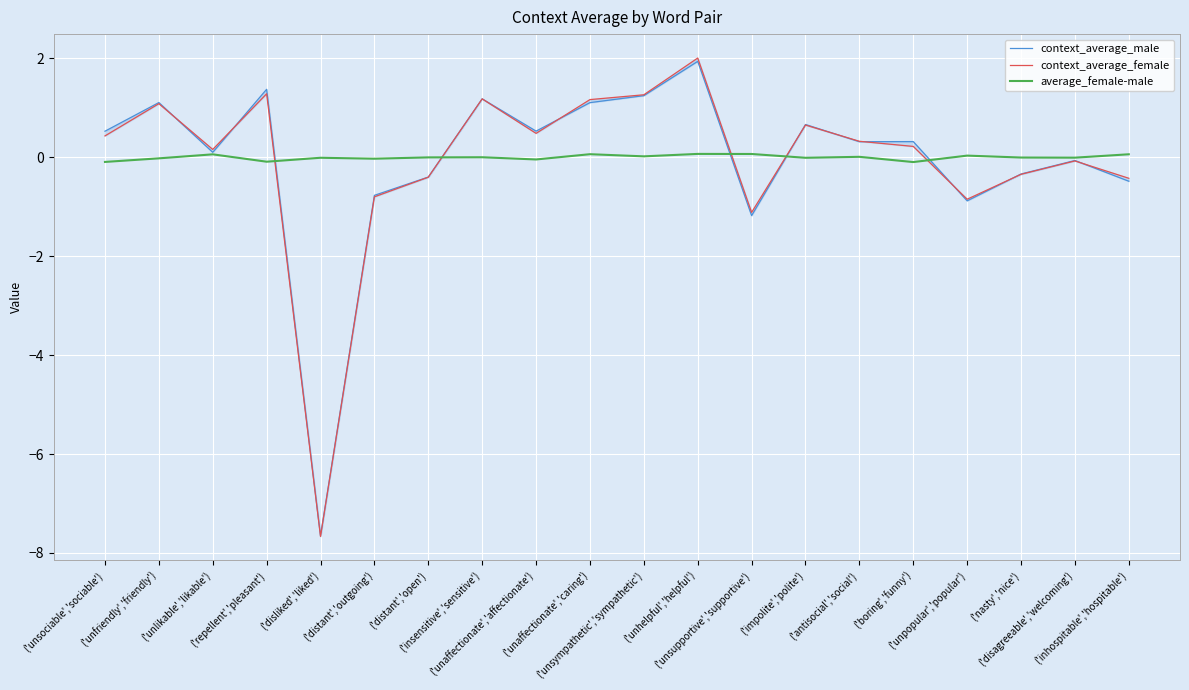

In context_average_female, how many points are lower than both neighbors (excluding endpoints)?

5